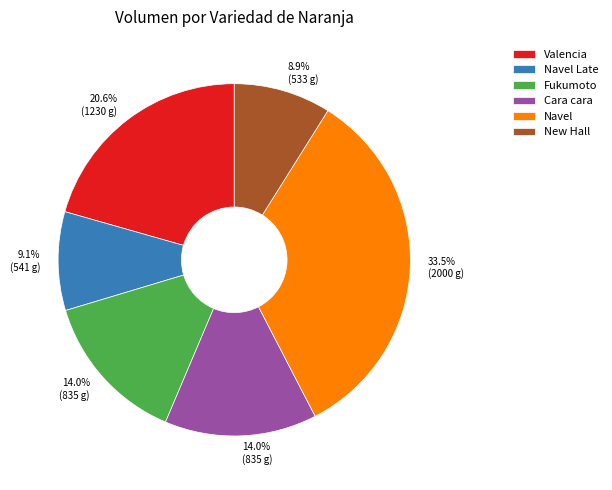

Is there any slice that represents more than half of the pie?

No